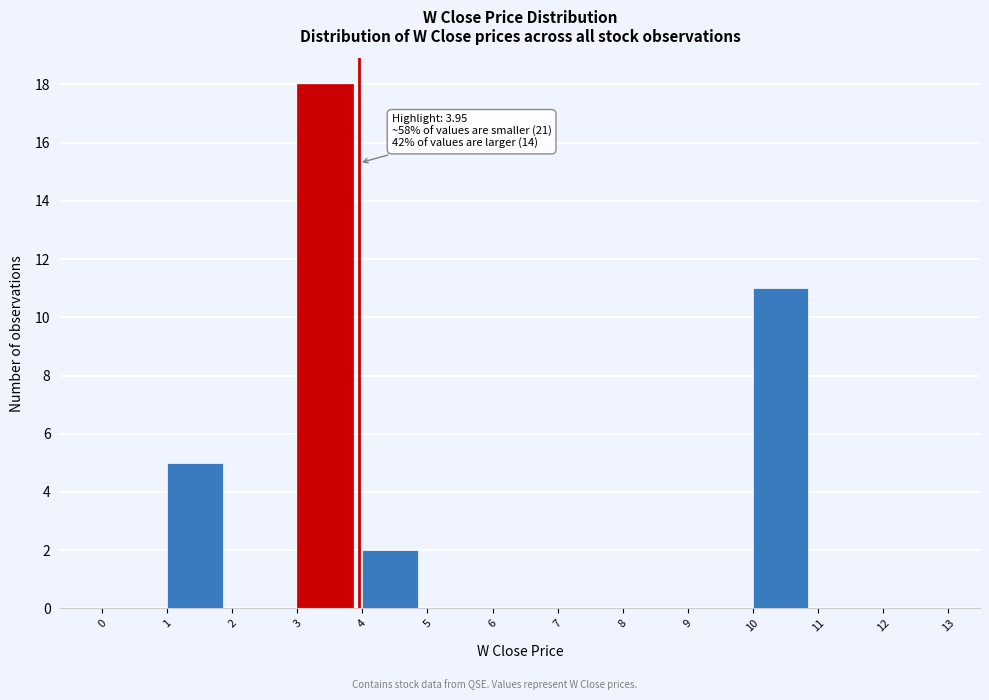

Over which range of the x-axis is the bar tallest?

3 to 4